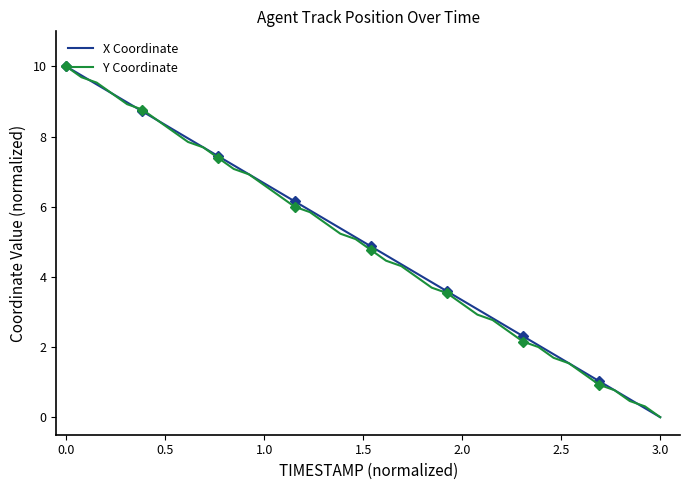

What is the maximum value for Y Coordinate?

10.0